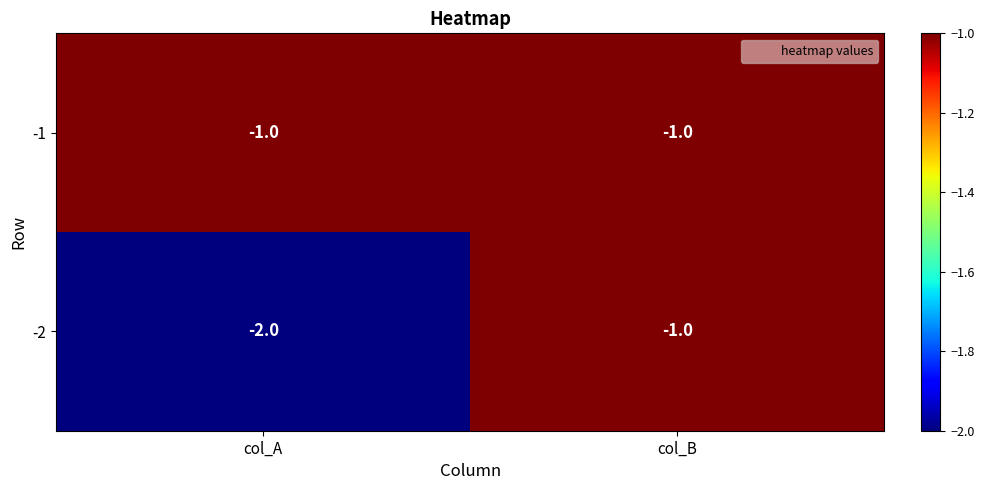

At which label does -2 reach its peak?

col_B